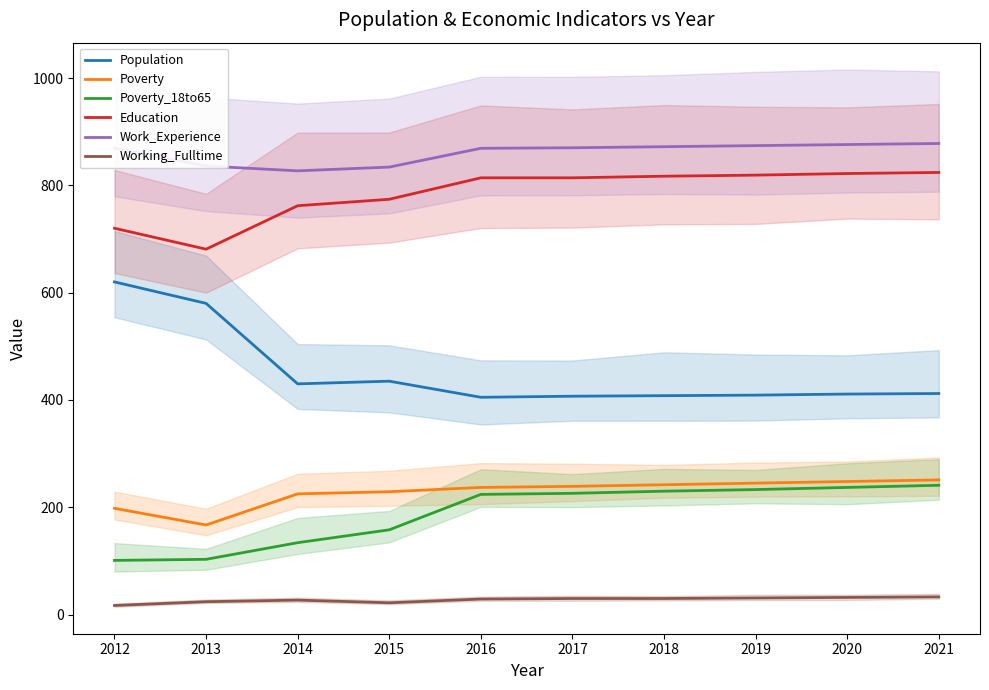

How many interior local valleys does the Education series have?

1